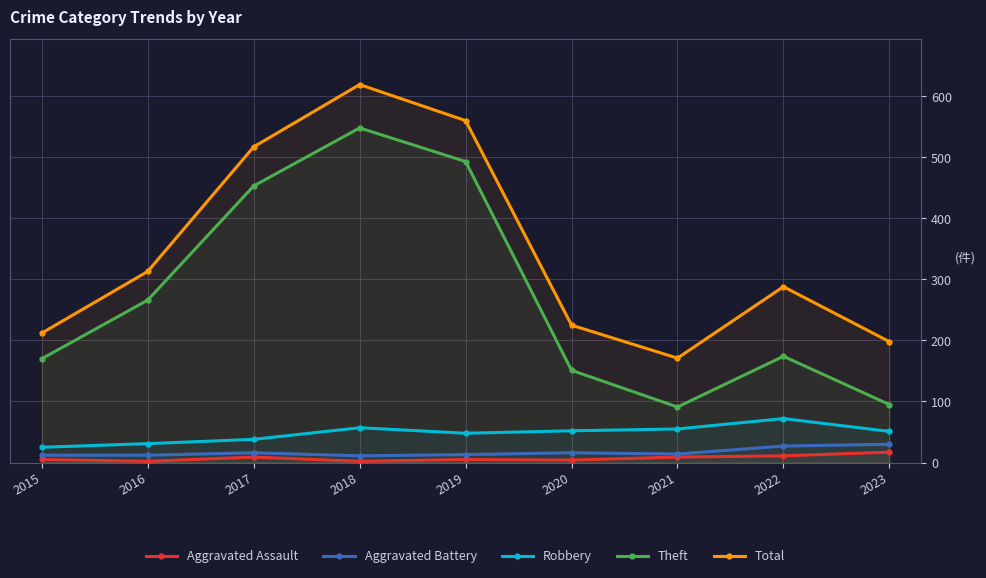

Which category has the lowest value in the Total series?

2021